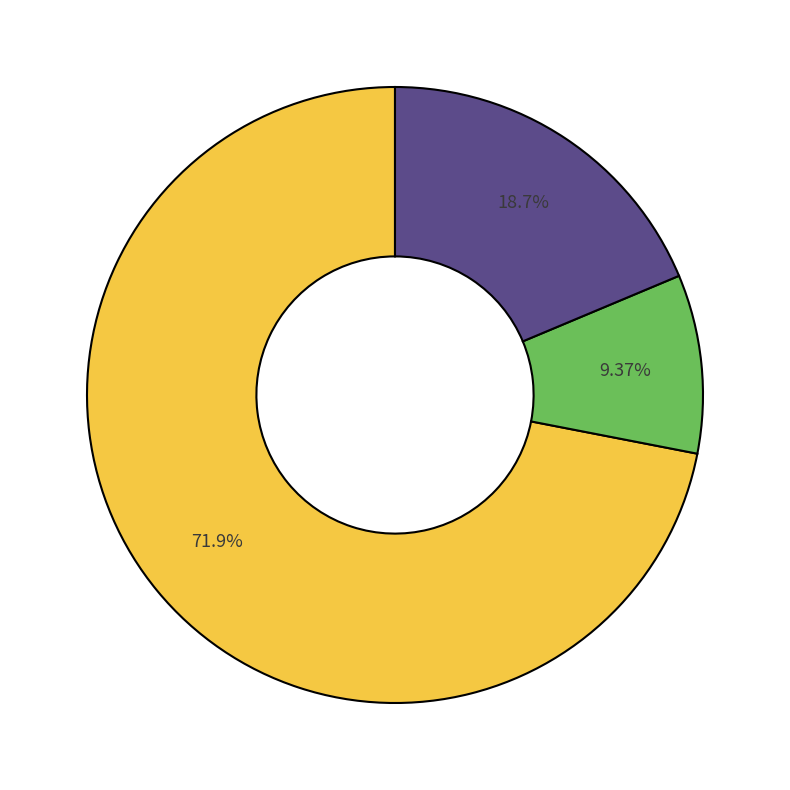

Is there a majority slice in this chart?

Yes